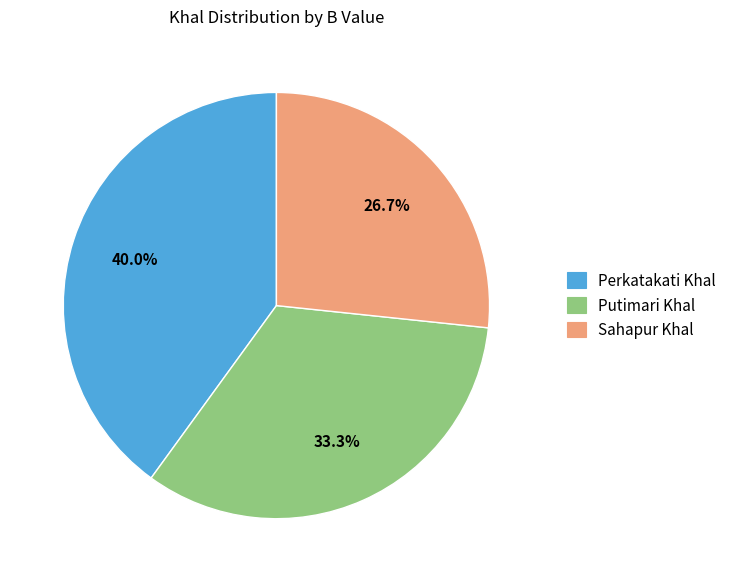

What percentage is the Perkatakati Khal slice, to the nearest percent?

40%